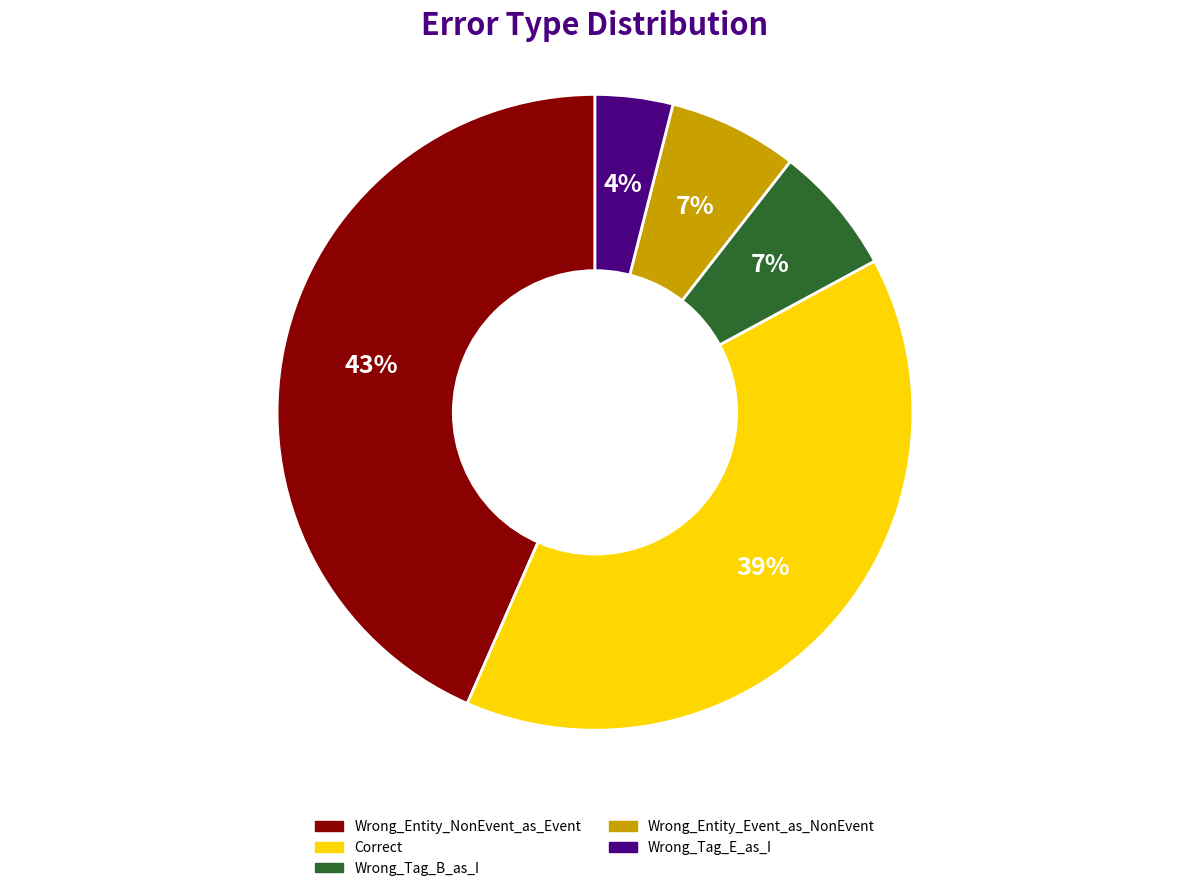

Between Correct and Wrong_Entity_NonEvent_as_Event, which is larger?

Wrong_Entity_NonEvent_as_Event